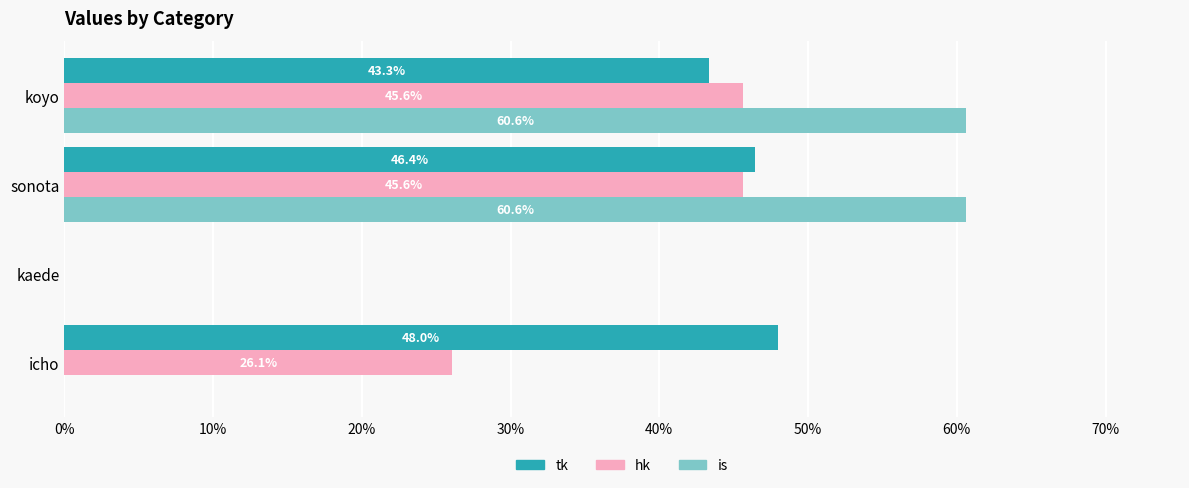

What are all the series names shown in the legend?

tk, hk, is